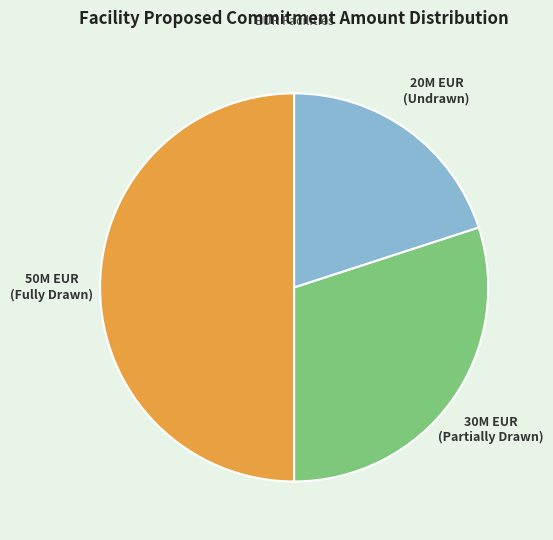

Count the number of slices in the pie.

3